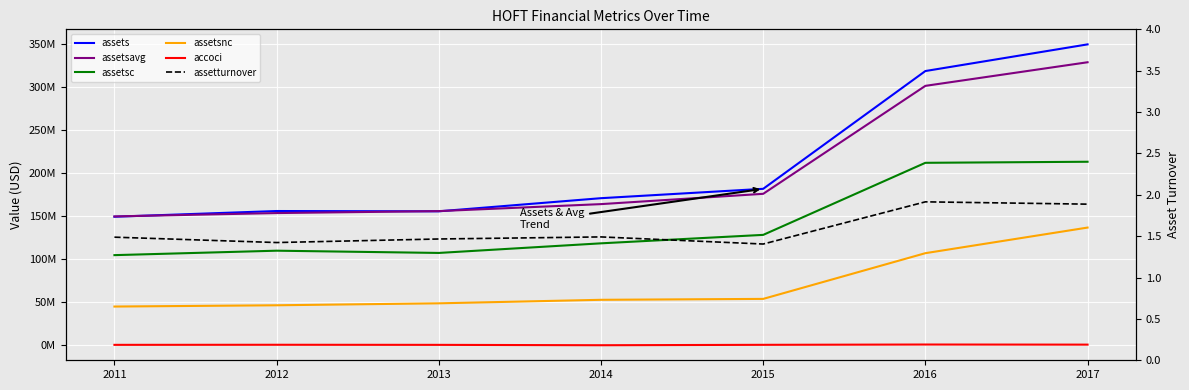

At which label does assets reach its peak?

2017